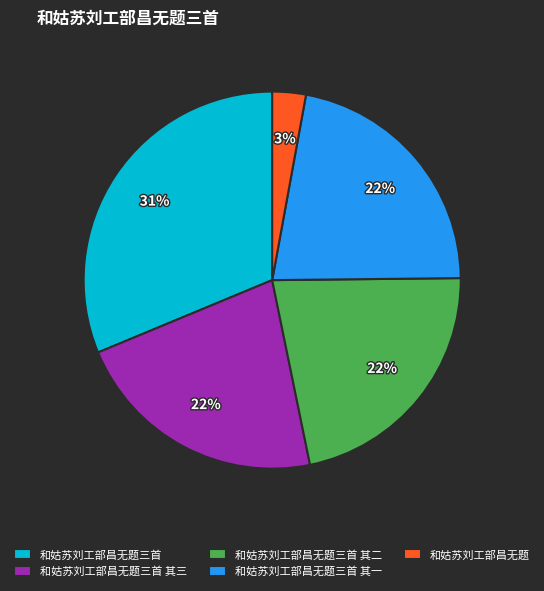

Which has a higher value, 和姑苏刘工部昌无题三首 or 和姑苏刘工部昌无题三首 其三?

和姑苏刘工部昌无题三首